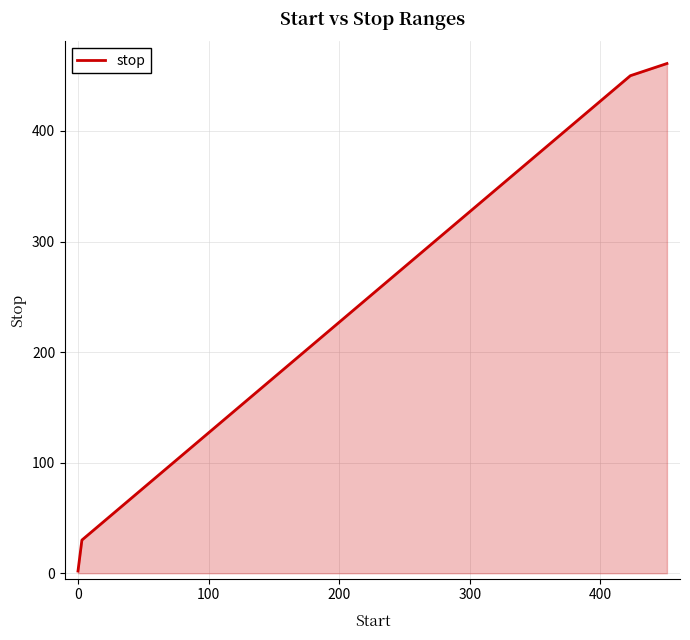

What is the difference between the maximum and minimum values?

459